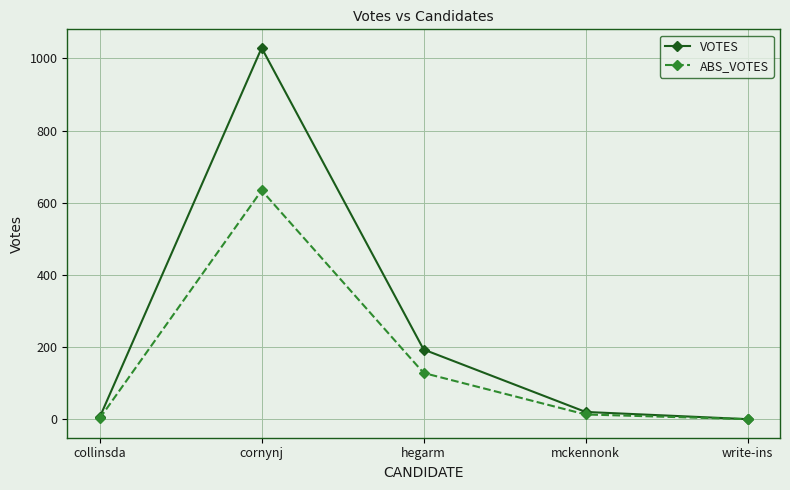

Which series has the widest spread of values?

VOTES